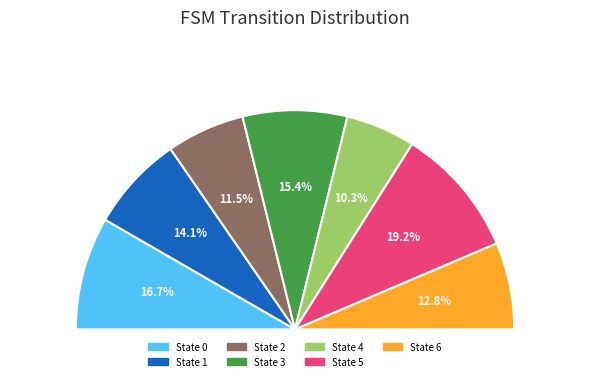

The State 5 slice represents 6% of the pie. True or false?

False